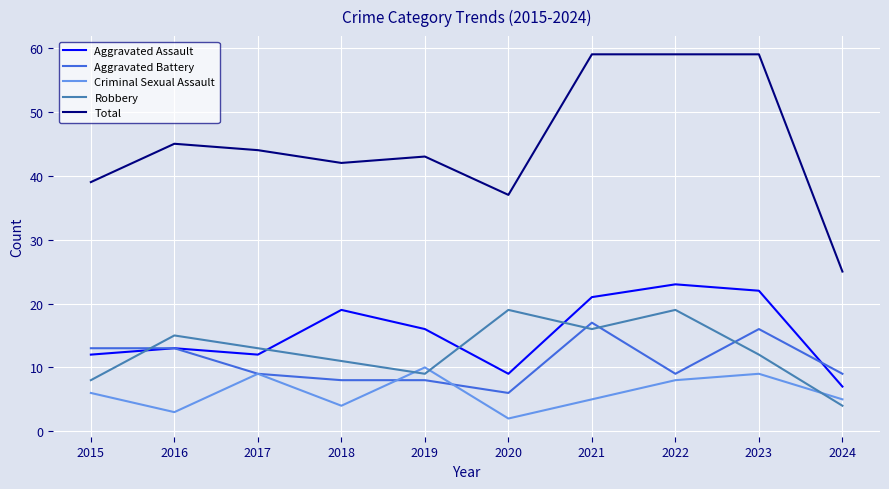

How many values in the Total series are below 44?

5